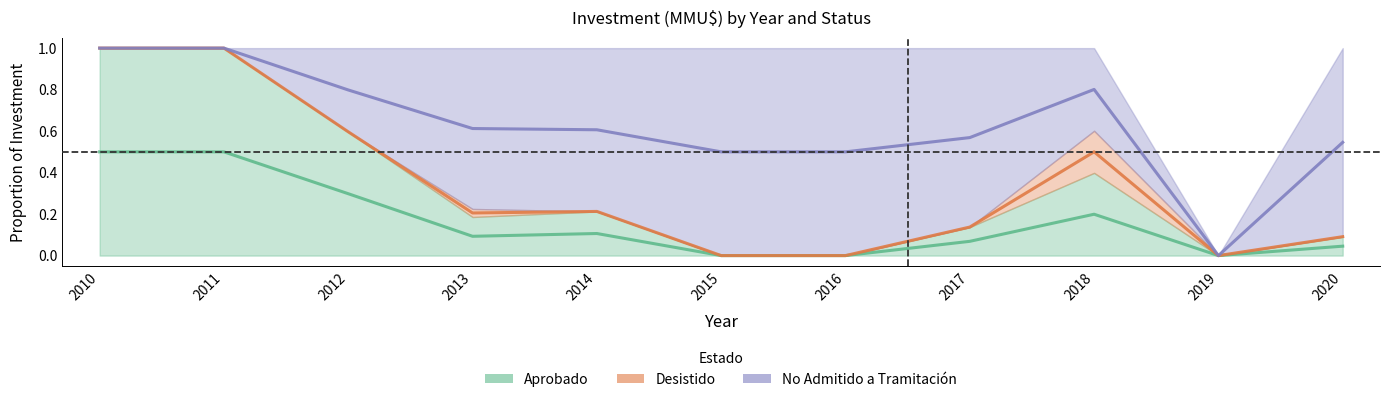

Which series changed the most between 2014 and 2017?

Desistido